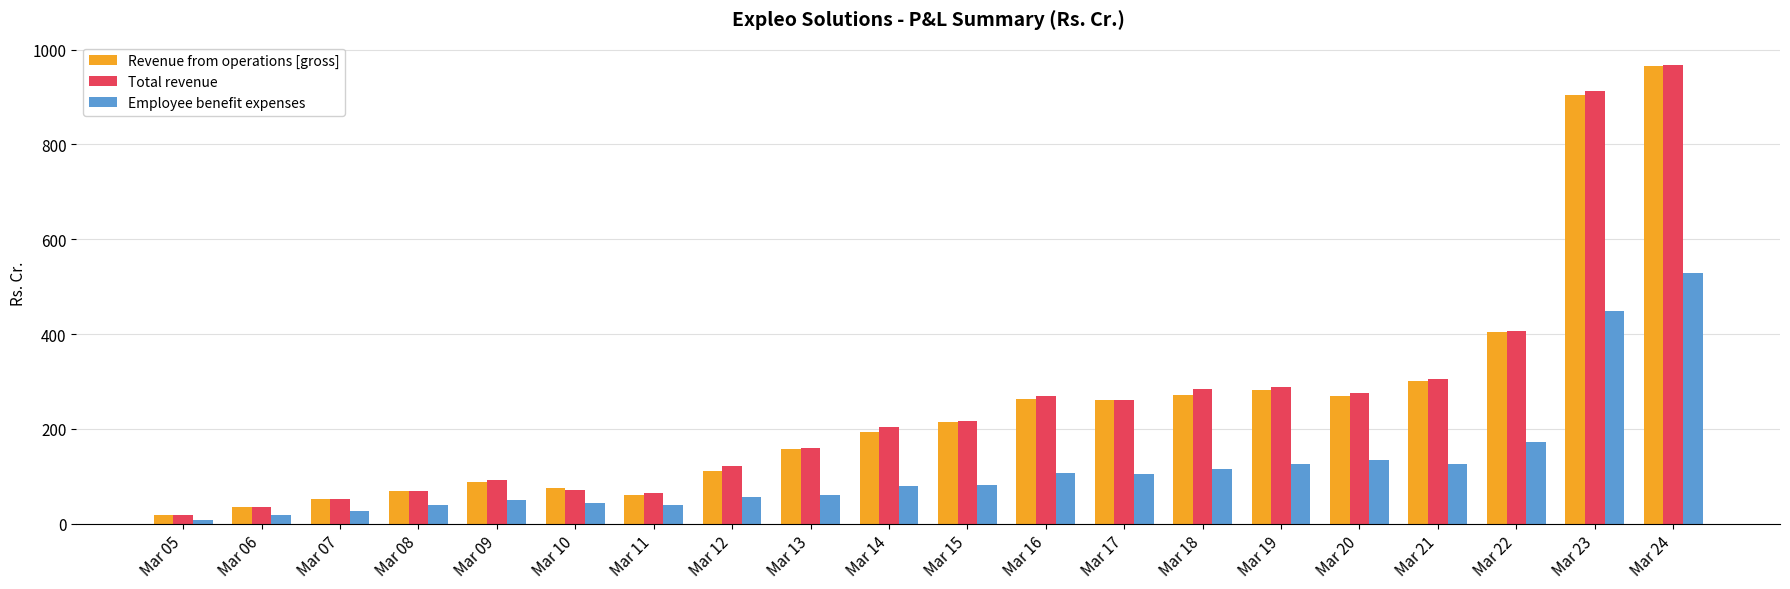

What are all the series names shown in the legend?

Revenue from operations [gross], Total revenue, Employee benefit expenses